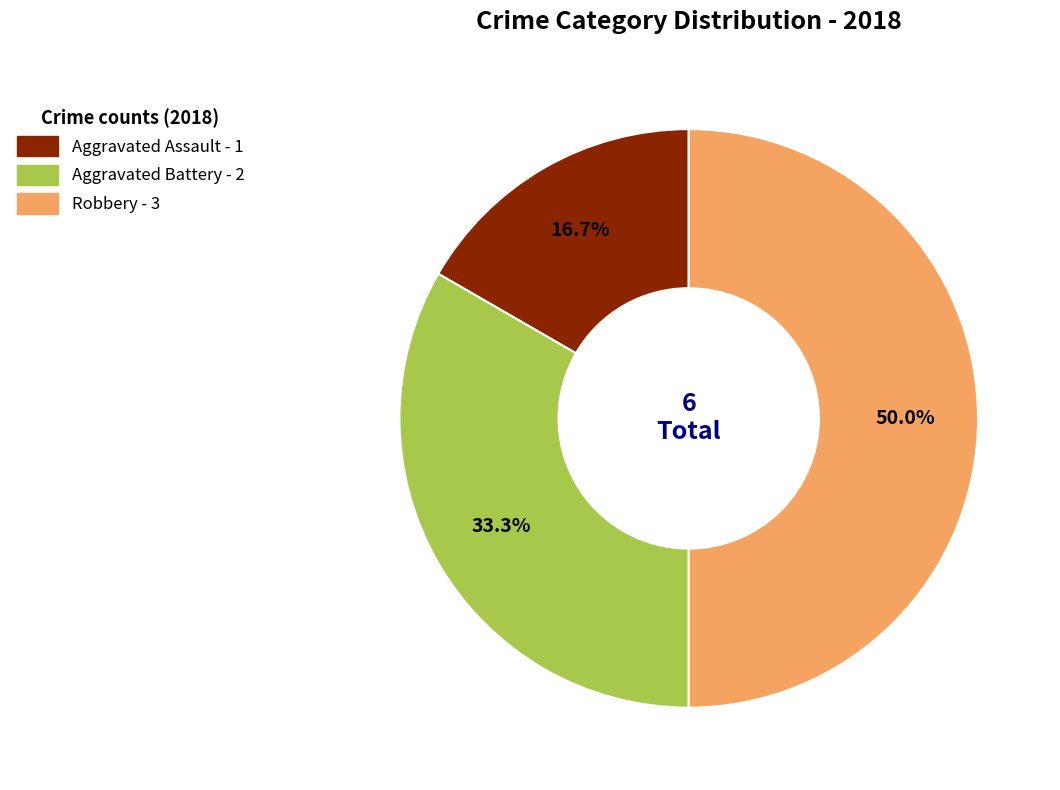

To the nearest percent, what percentage of the pie is Aggravated Battery?

33%